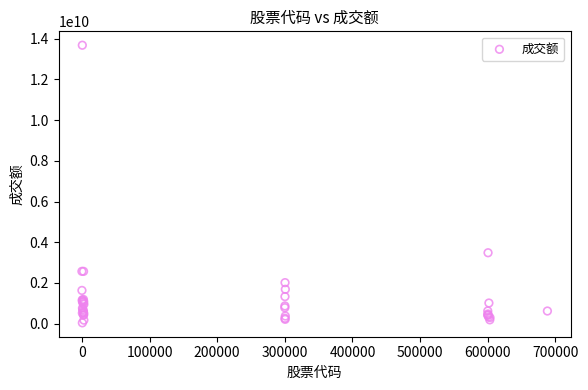

What Y value in the scatter plot is closest to 6859611165?

3481532156